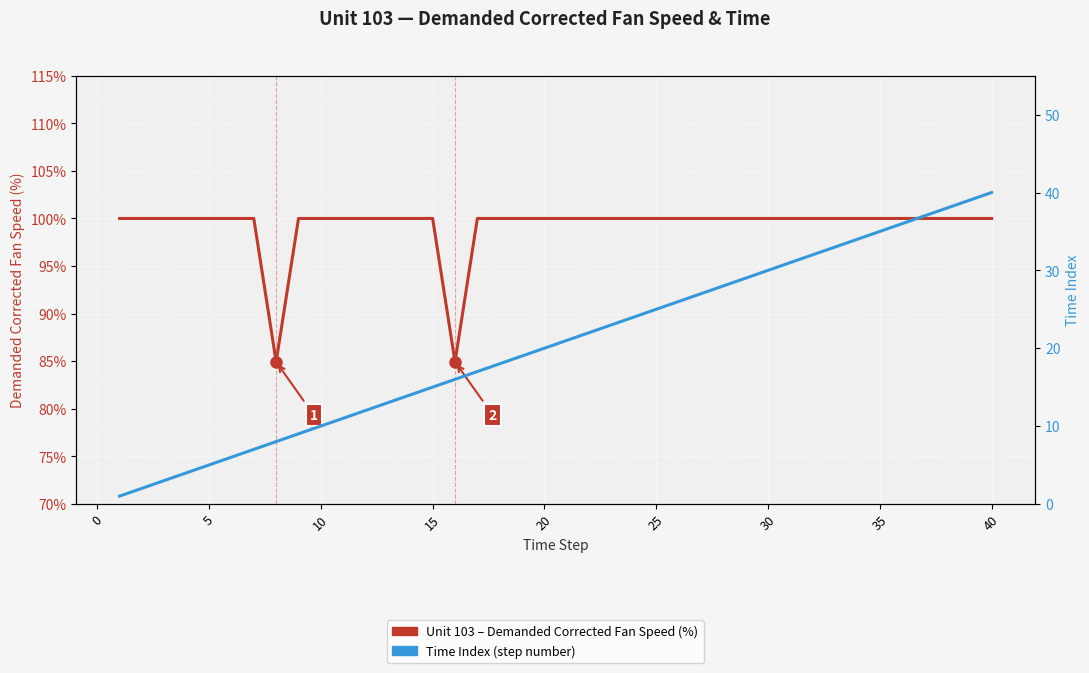

The Time Index series shows 24.5 at 15. True or false?

False